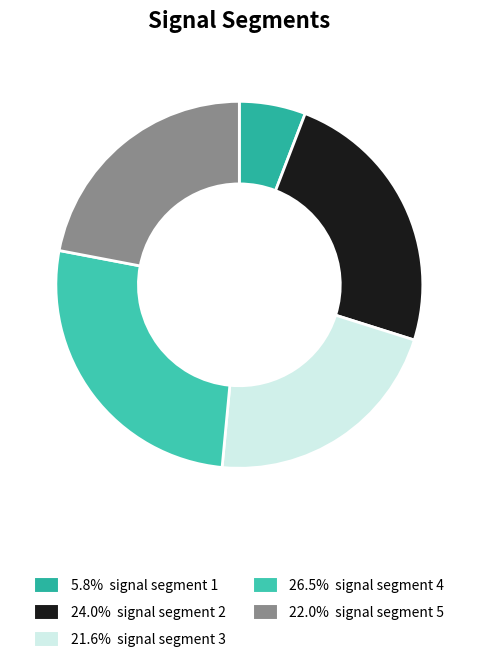

Count the number of slices in the pie.

5